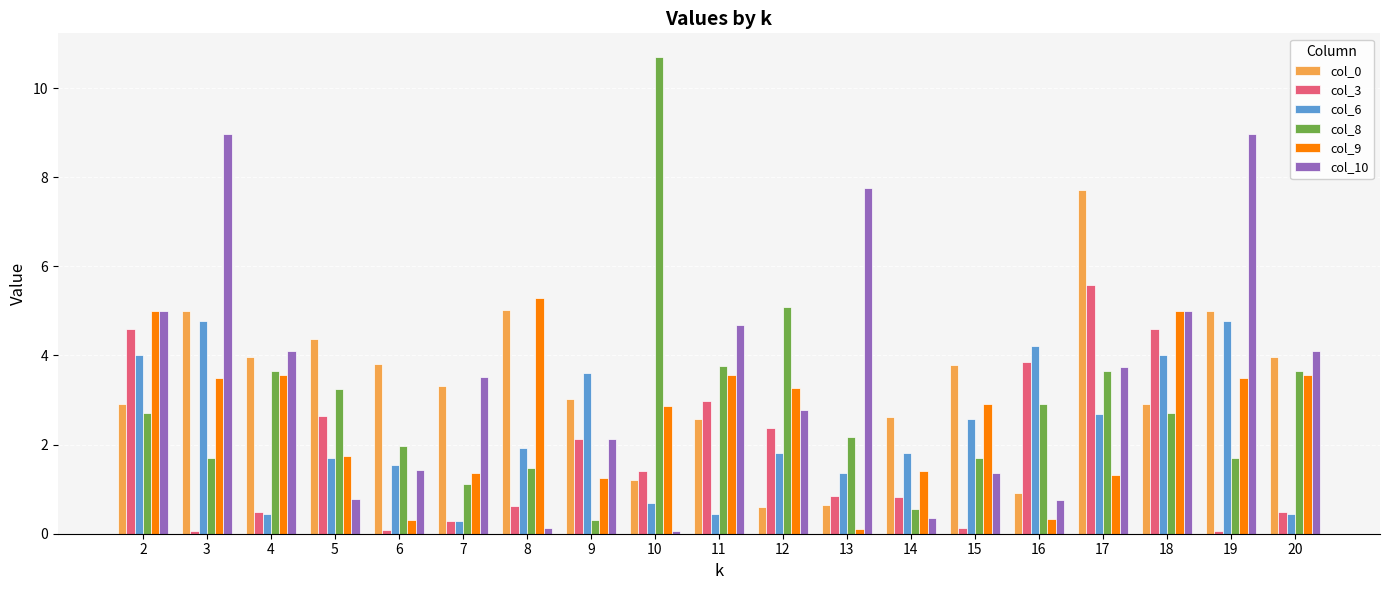

Which category has the lowest value in the col_6 series?

7